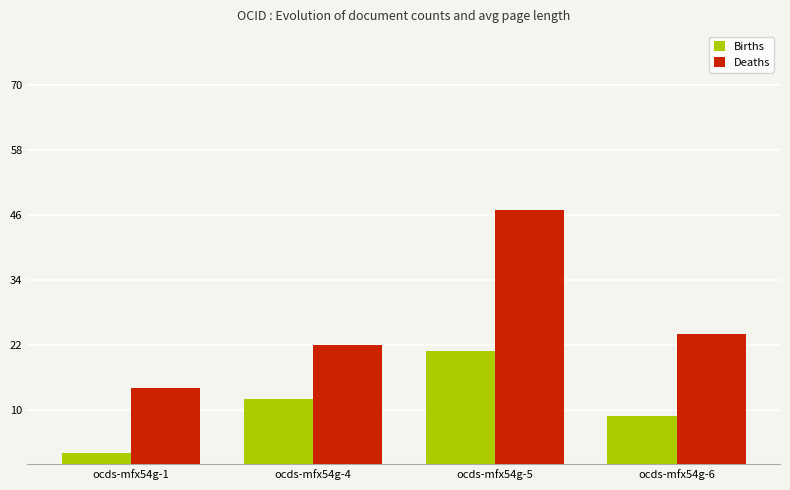

Reading right to left, extract all data points from this chart.

Births: ocds-mfx54g-6=9	ocds-mfx54g-5=21	ocds-mfx54g-4=12	ocds-mfx54g-1=2
Deaths: ocds-mfx54g-6=24	ocds-mfx54g-5=47	ocds-mfx54g-4=22	ocds-mfx54g-1=14